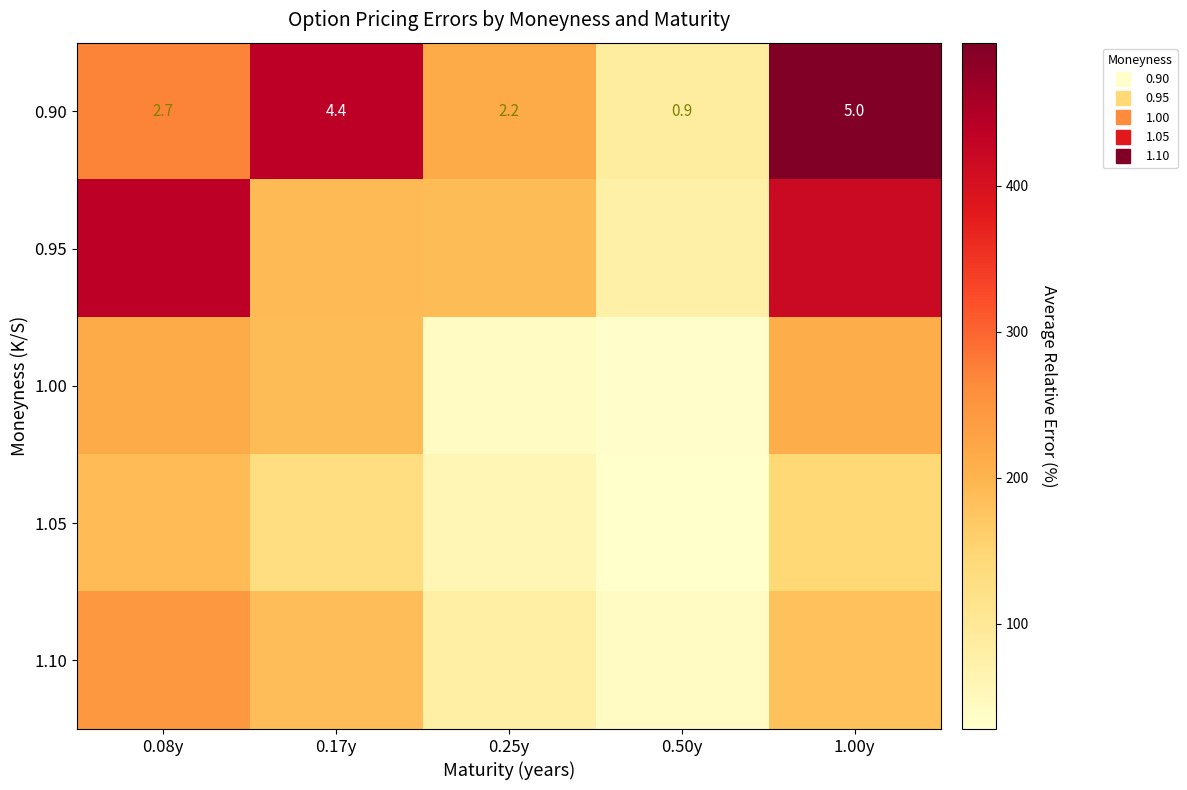

Is it true that 1.00 equals 277 at 1.00y?

False